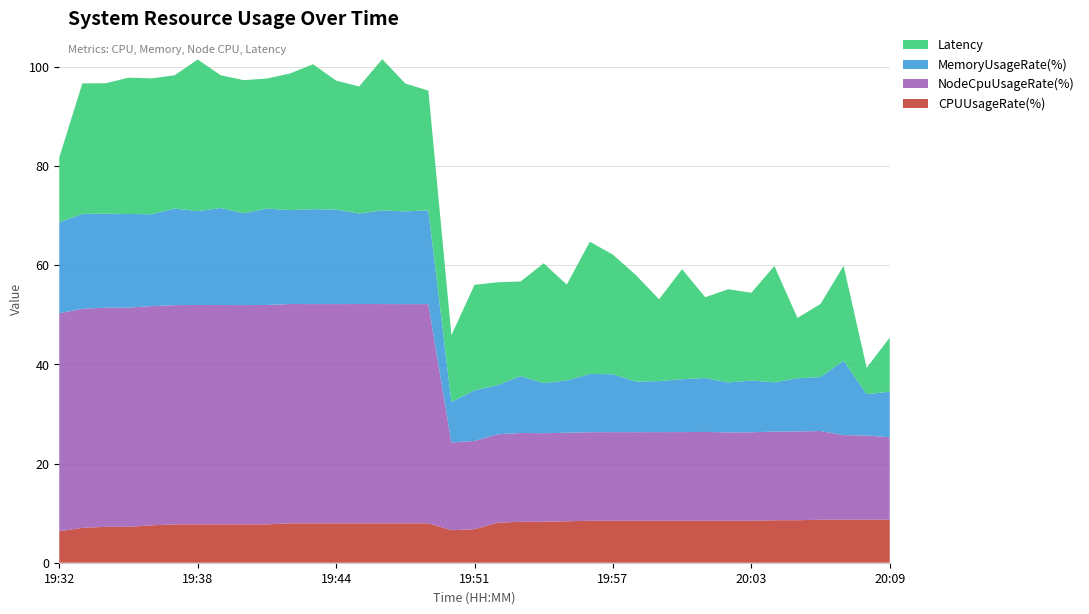

Reading right to left, what are all the values shown in this chart?

CPUUsageRate(%): 20:09=8.7	20:08=8.7	20:07=8.7	20:06=8.7	20:05=8.6	20:04=8.6	20:03=8.5	20:02=8.5	20:01=8.5	20:00=8.5	19:59=8.5	19:58=8.5	19:57=8.5	19:56=8.5	19:55=8.4	19:54=8.3	19:53=8.3	19:52=8.1	19:51=6.8	19:50=6.5	19:48=7.9	19:47=7.9	19:46=7.9	19:45=7.9	19:44=7.9	19:43=7.9	19:42=7.9	19:41=7.7	19:40=7.7	19:39=7.7	19:38=7.7	19:37=7.7	19:36=7.5	19:35=7.2	19:34=7.2	19:33=7.0	19:32=6.3
NodeCpuUsageRate(%): 20:09=16.6	20:08=17.0	20:07=17.1	20:06=17.9	20:05=17.9	20:04=17.9	20:03=17.8	20:02=17.8	20:01=17.9	20:00=17.9	19:59=17.9	19:58=17.9	19:57=17.9	19:56=17.9	19:55=17.8	19:54=17.8	19:53=17.9	19:52=17.8	19:51=17.8	19:50=17.7	19:48=44.2	19:47=44.2	19:46=44.2	19:45=44.2	19:44=44.2	19:43=44.2	19:42=44.2	19:41=44.2	19:40=44.2	19:39=44.2	19:38=44.2	19:37=44.2	19:36=44.2	19:35=44.2	19:34=44.2	19:33=44.2	19:32=44.0
MemoryUsageRate(%): 20:09=9.2	20:08=8.3	20:07=15.0	20:06=10.9	20:05=10.7	20:04=9.9	20:03=10.4	20:02=10.1	20:01=10.9	20:00=10.7	19:59=10.3	19:58=10.2	19:57=11.7	19:56=11.7	19:55=10.5	19:54=10.1	19:53=11.5	19:52=9.9	19:51=10.2	19:50=8.2	19:48=18.9	19:47=18.7	19:46=18.9	19:45=18.2	19:44=19.1	19:43=19.1	19:42=18.9	19:41=19.4	19:40=18.5	19:39=19.6	19:38=18.9	19:37=19.5	19:36=18.5	19:35=18.9	19:34=18.9	19:33=19.1	19:32=18.3
Latency: 20:09=10.9	20:08=5.3	20:07=19.2	20:06=14.7	20:05=12.2	20:04=23.4	20:03=17.7	20:02=18.8	20:01=16.3	20:00=22.2	19:59=16.5	19:58=21.5	19:57=24.1	19:56=26.7	19:55=19.3	19:54=24.1	19:53=19.1	19:52=20.7	19:51=21.3	19:50=13.4	19:48=24.1	19:47=25.8	19:46=30.5	19:45=25.6	19:44=26.0	19:43=29.2	19:42=27.5	19:41=26.2	19:40=26.8	19:39=26.8	19:38=30.6	19:37=26.8	19:36=27.4	19:35=27.5	19:34=26.3	19:33=26.3	19:32=13.1